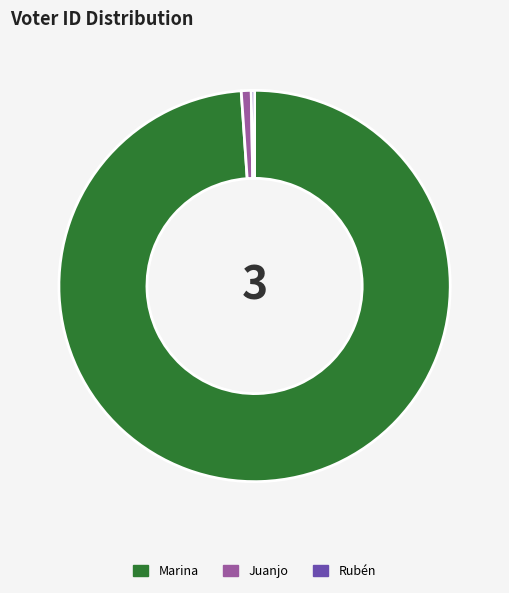

Combined, do Juanjo and Marina account for over 50%?

Yes